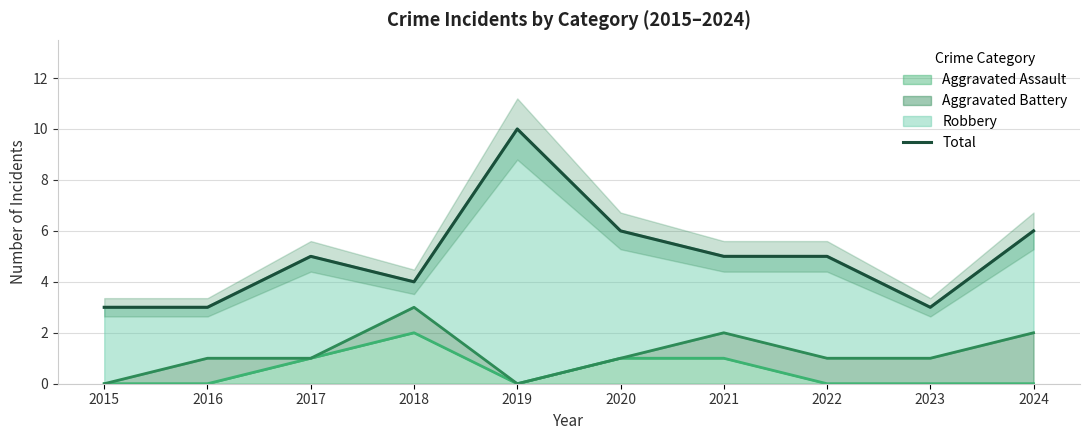

Where is the first local minimum?

2018